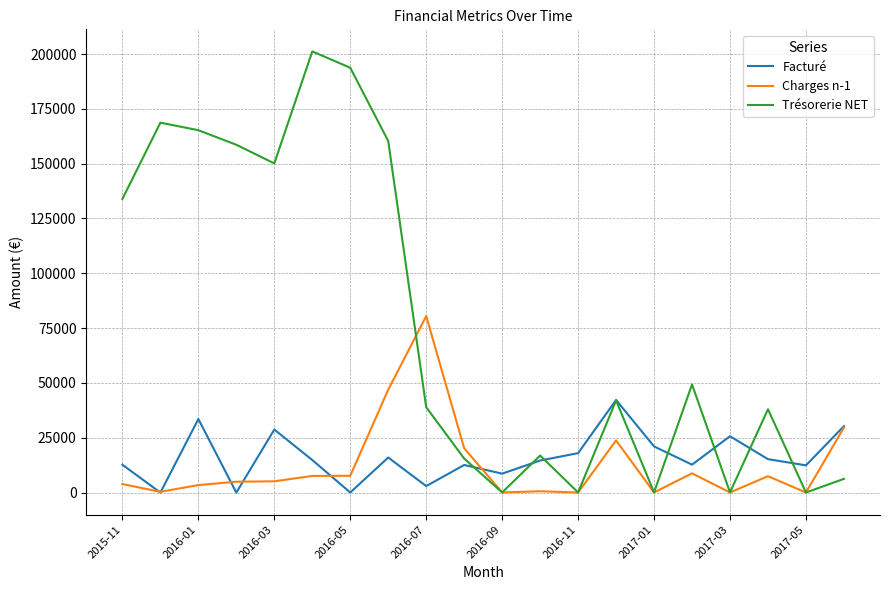

What is the sum of all Trésorerie NET values?

1539241